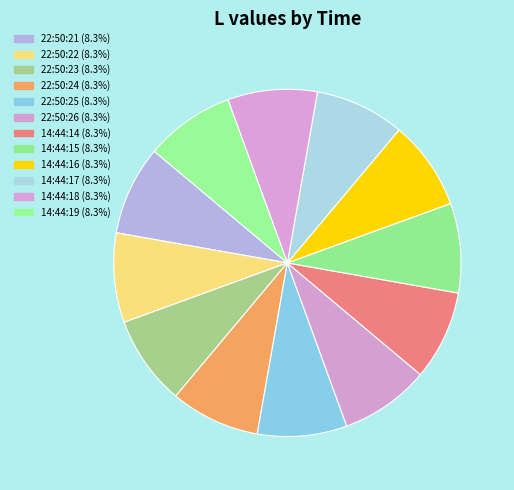

How many slices are in this pie chart?

12